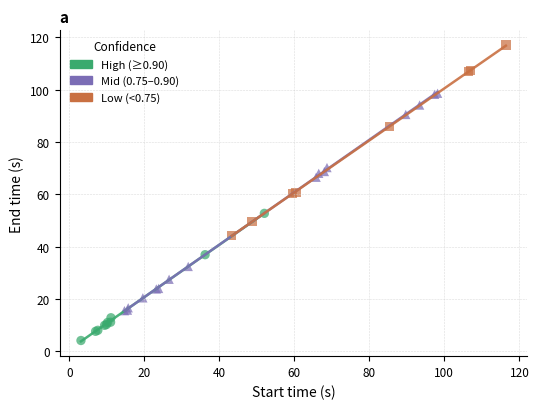

Which series reaches the minimum Y coordinate?

High (≥0.90)